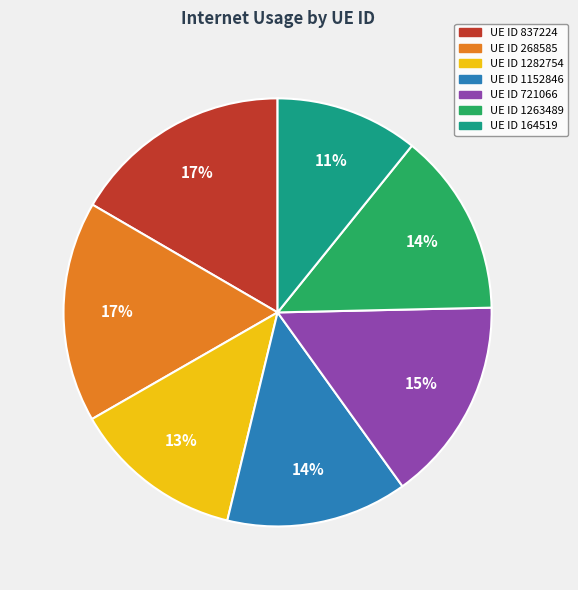

To the nearest percent, what is the average slice percentage?

14%